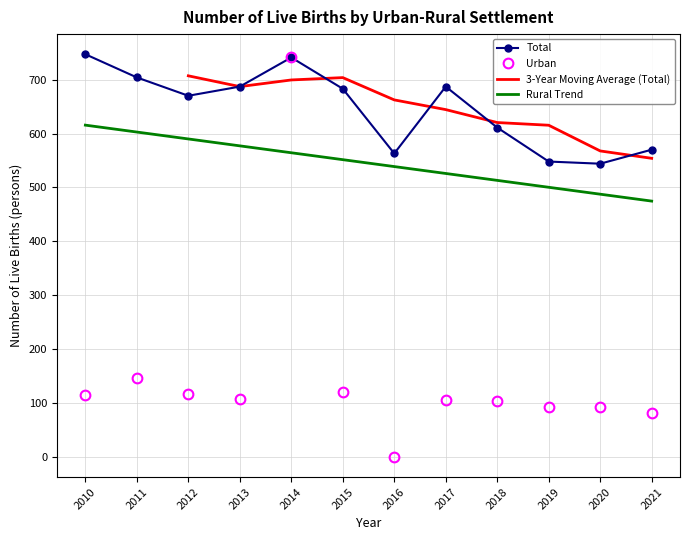

Reading left to right, extract all data points from this chart.

Total: 2010=747	2011=704	2012=670	2013=687	2014=741	2015=683	2016=563	2017=687	2018=611	2019=548	2020=544	2021=570
Urban: 2010=115	2011=146	2012=117	2013=107	2014=741	2015=120	2016=0	2017=106	2018=104	2019=92	2020=92	2021=82